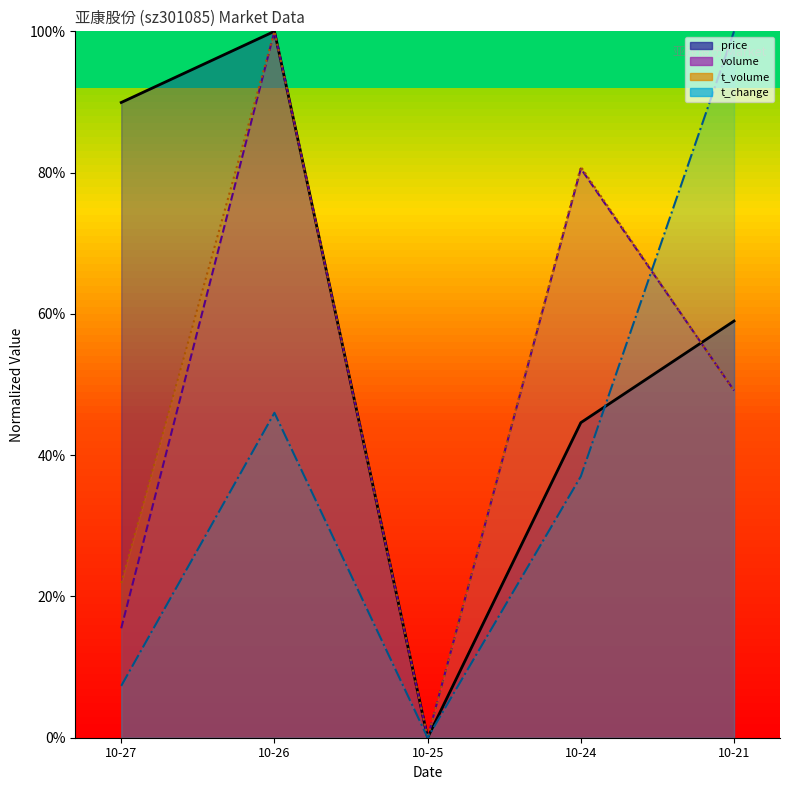

In t_volume, how many points are higher than both neighbors (excluding endpoints)?

2